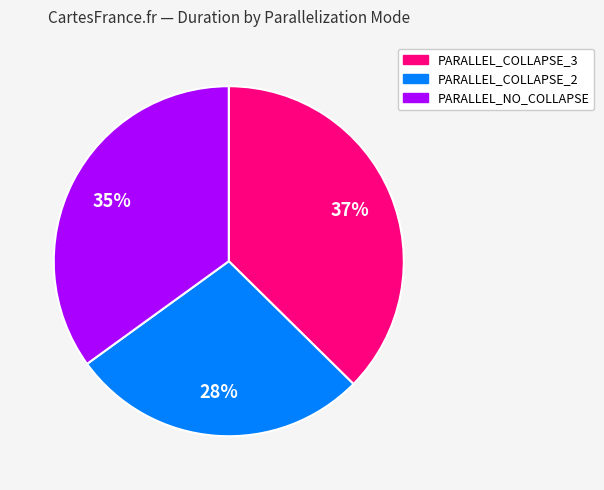

Is there a majority slice in this chart?

No